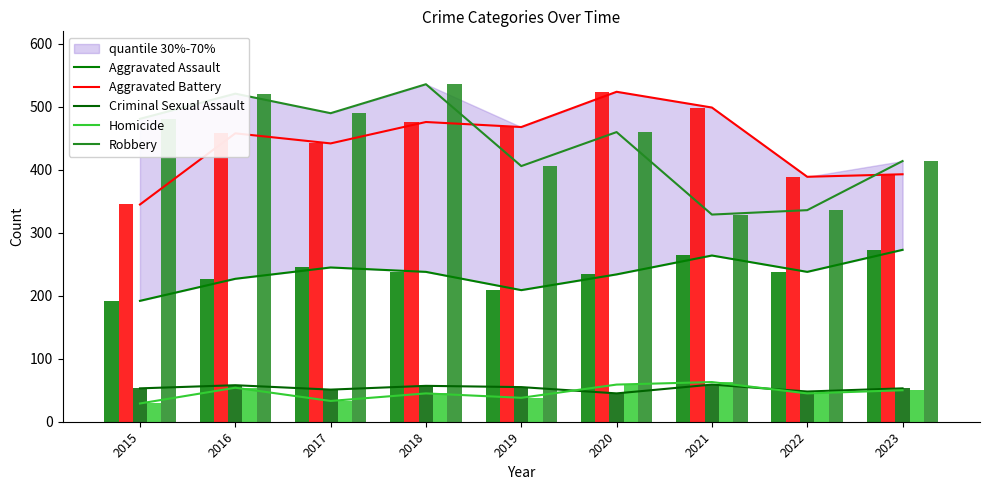

What is the sum of all Homicide values?

416